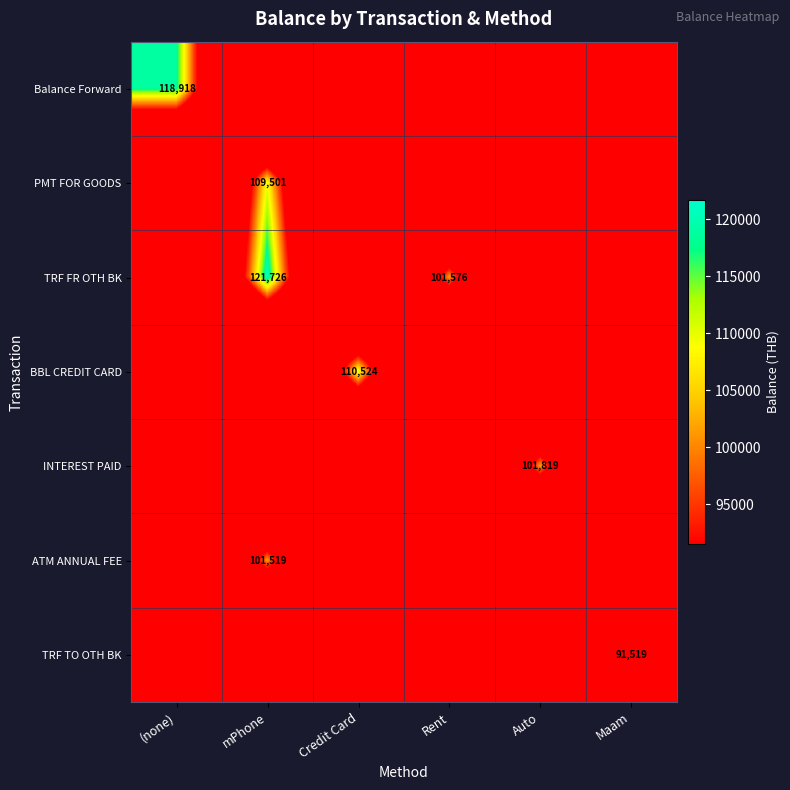

The value of TRF TO OTH BK at Maam is 120147. True or false?

False